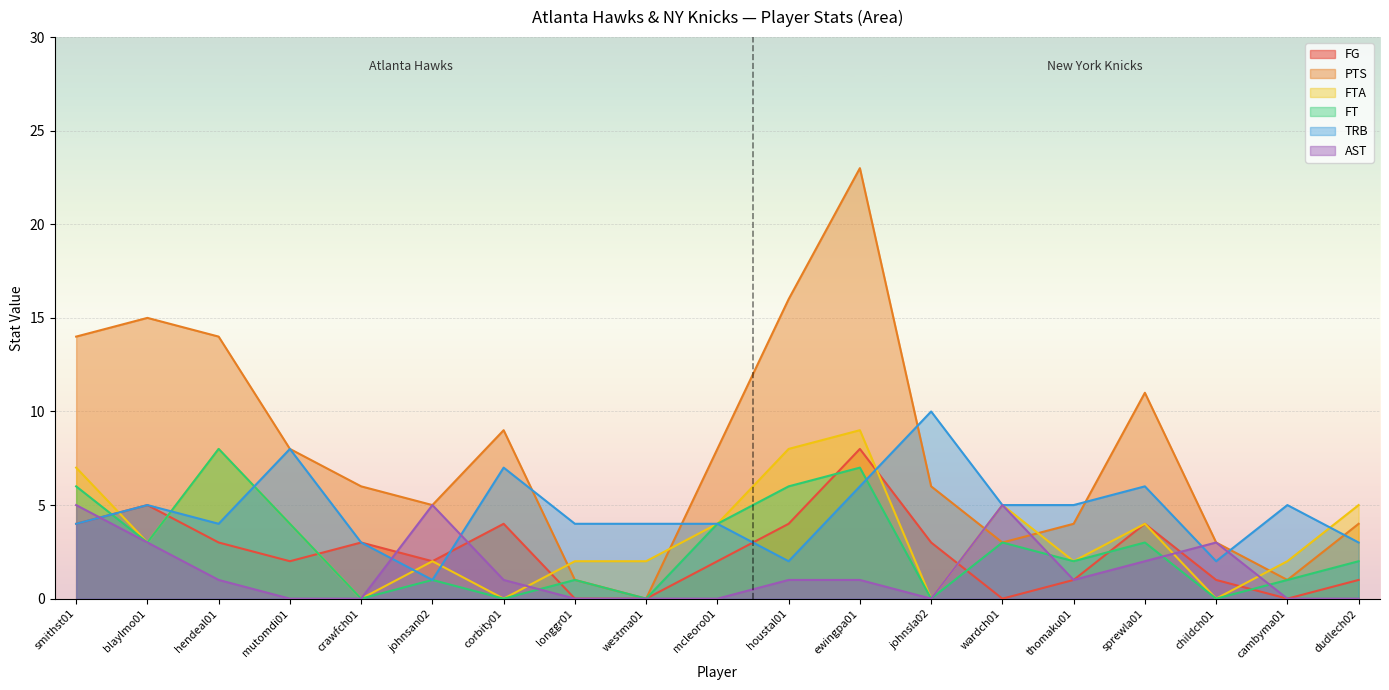

True or false: FTA has more than 0 points higher than both neighbors.

True